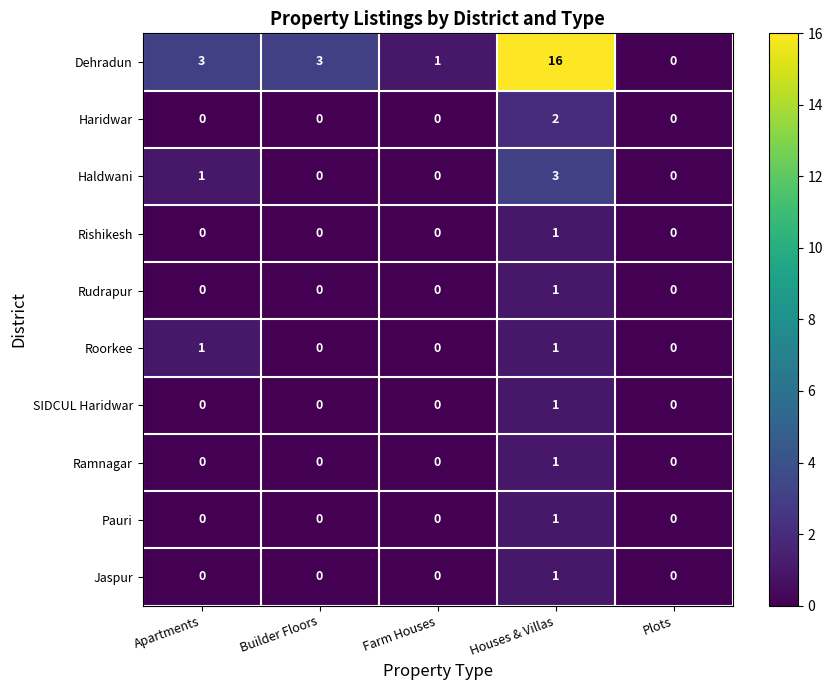

Which series has the largest range (max minus min)?

Dehradun